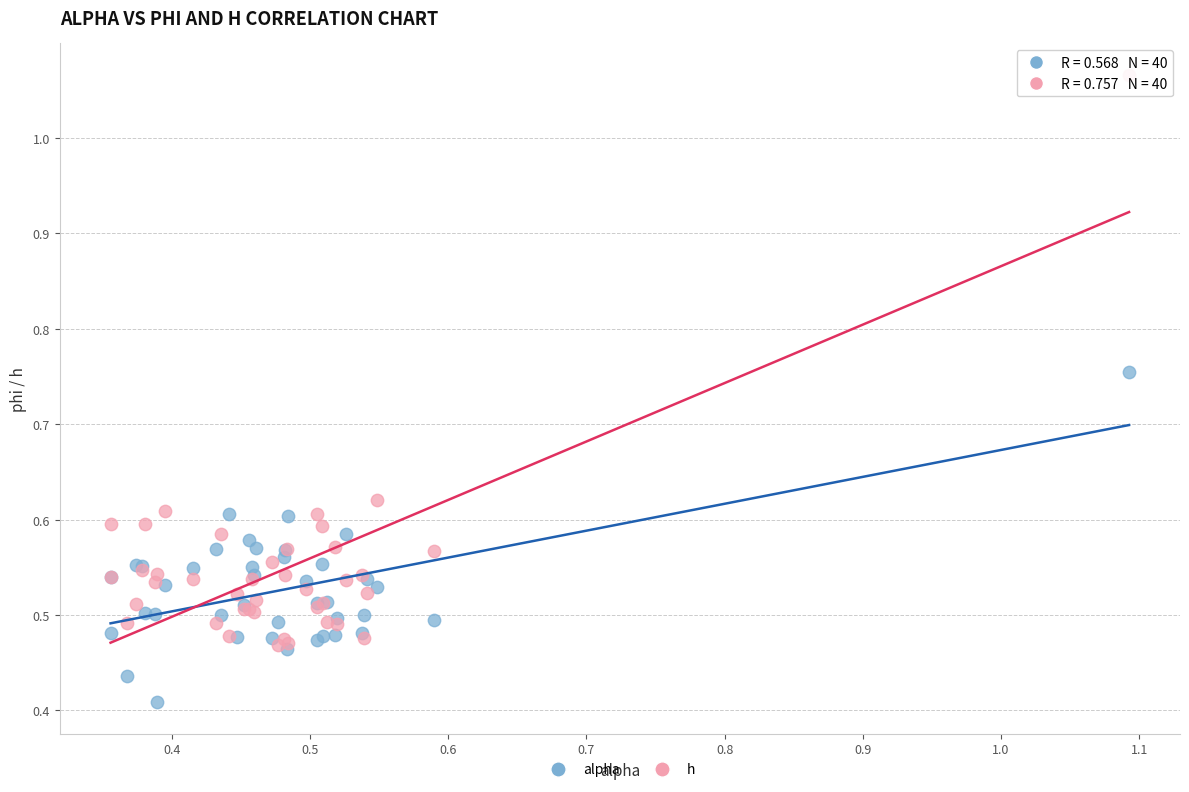

Which series contains the highest Y value?

h